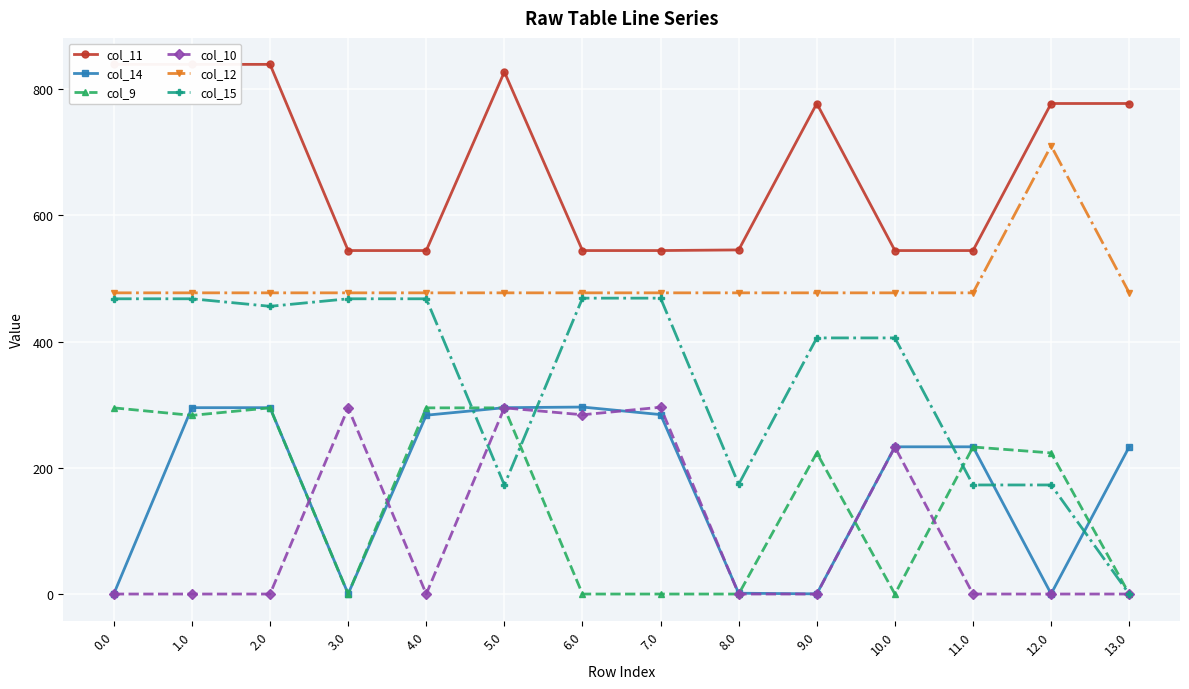

What is the difference between the highest and lowest values at 13.0?

777.3